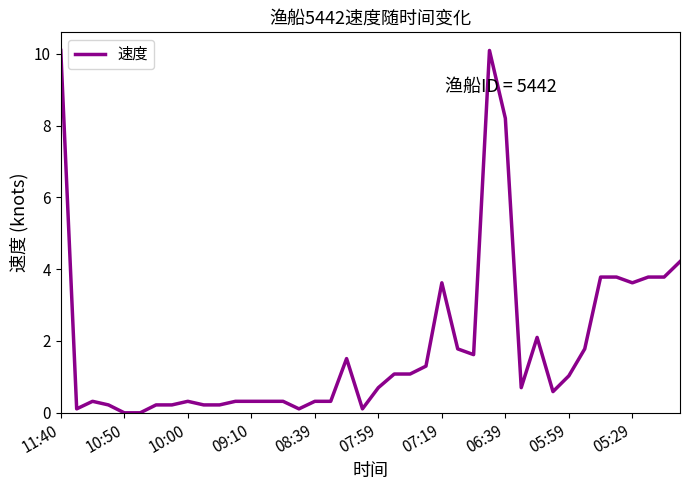

What is the average value?

1.9